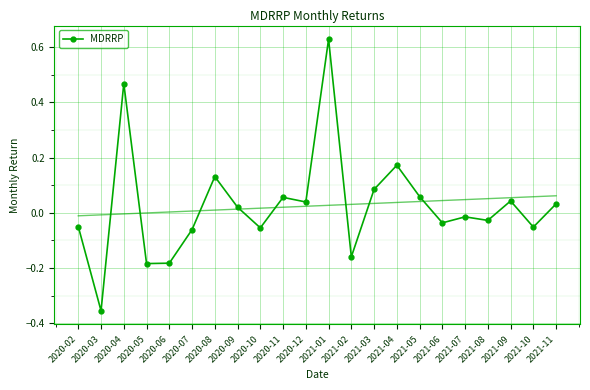

Where does the data first go above 0?

2020-04